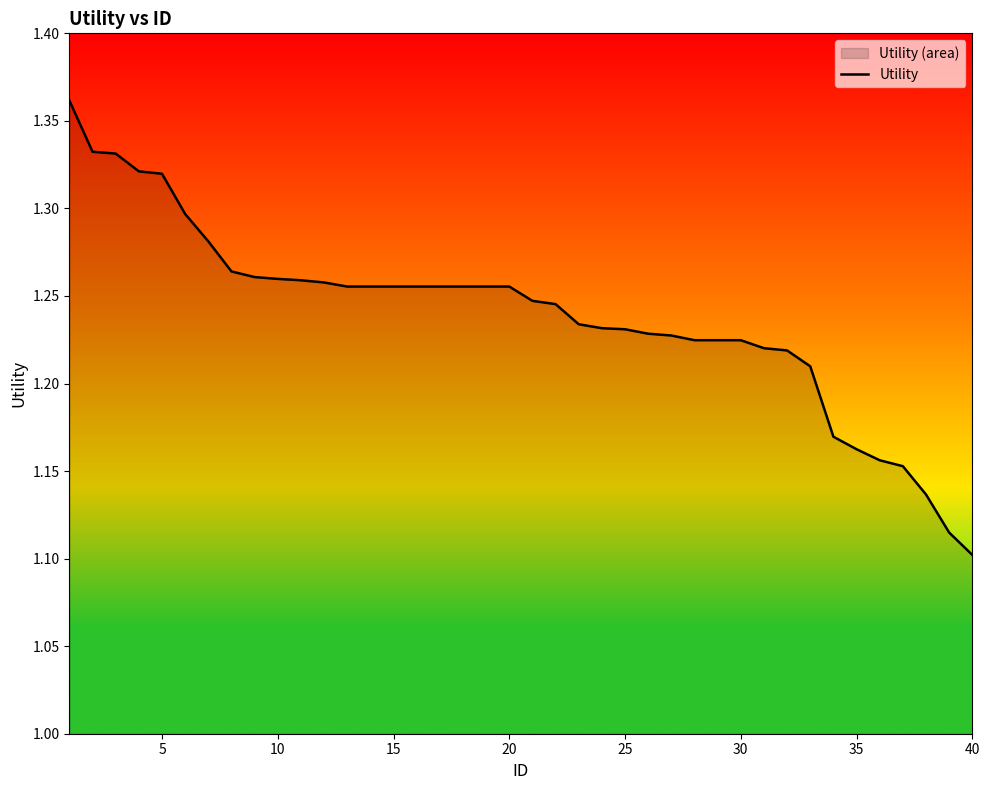

True or false: the data shows 1.9 at 30.

False